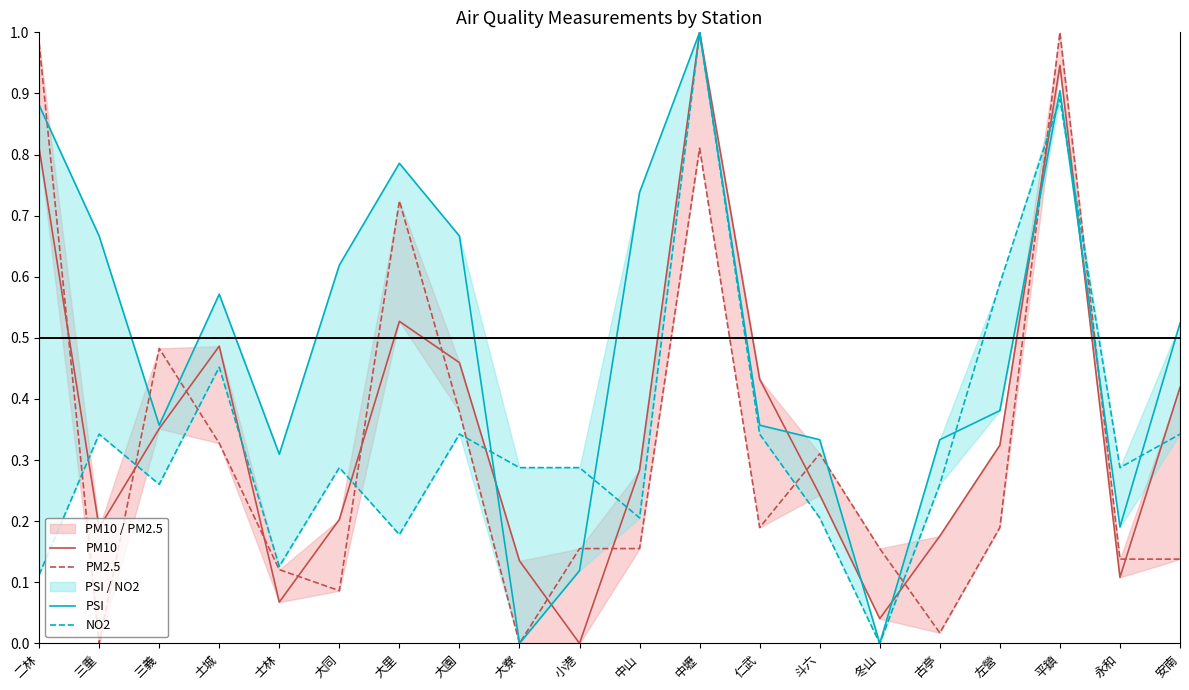

Between which two adjacent categories do PM10 and NO2 first intersect?

二林 and 三重